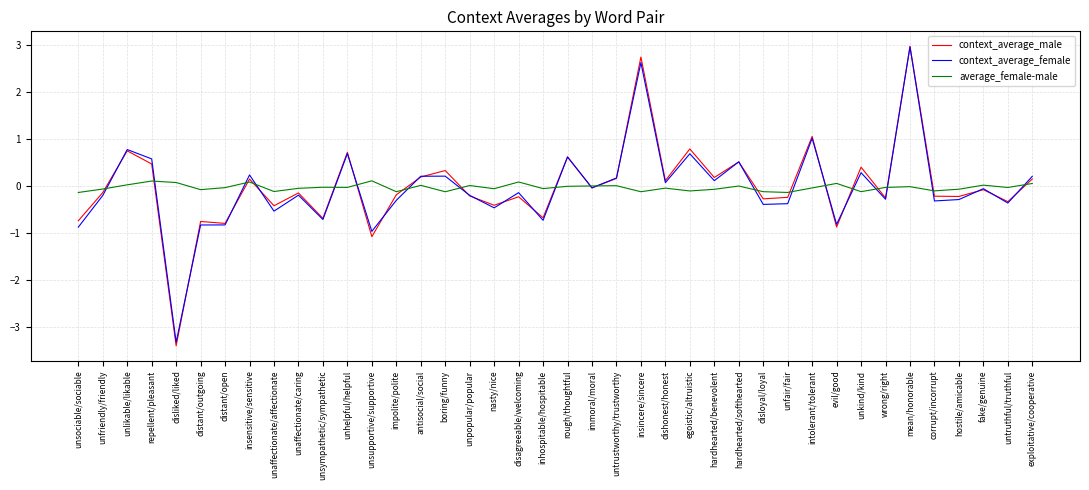

At which category is the sum across all series the highest?

mean/honorable